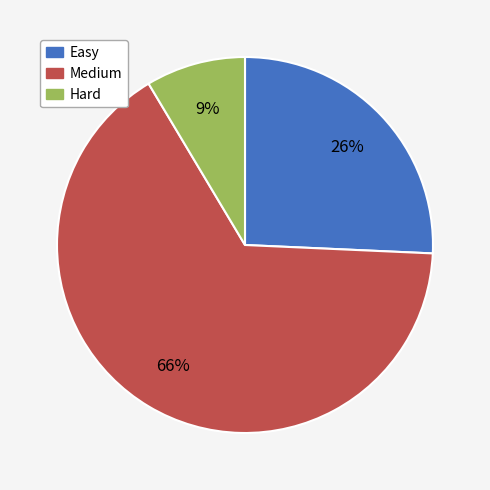

Is there a majority slice in this chart?

Yes